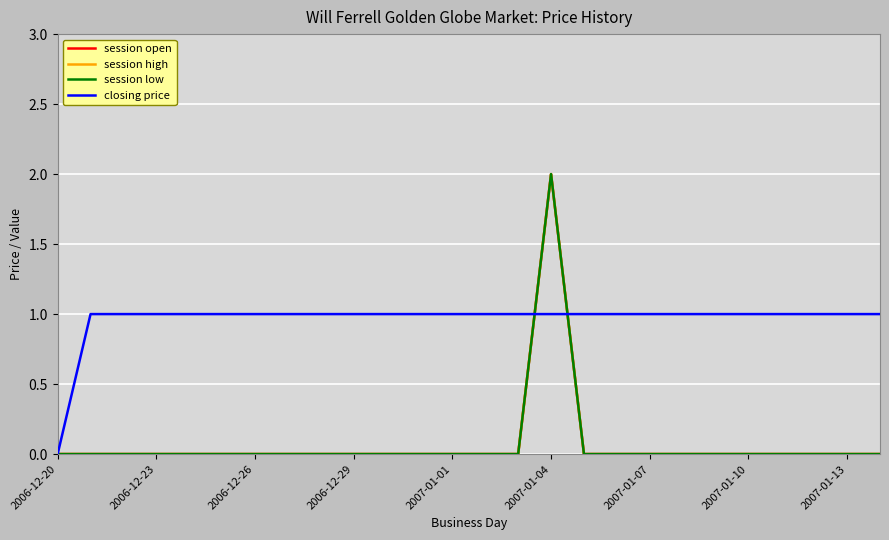

Is this an area chart (filled region under the line)?

No